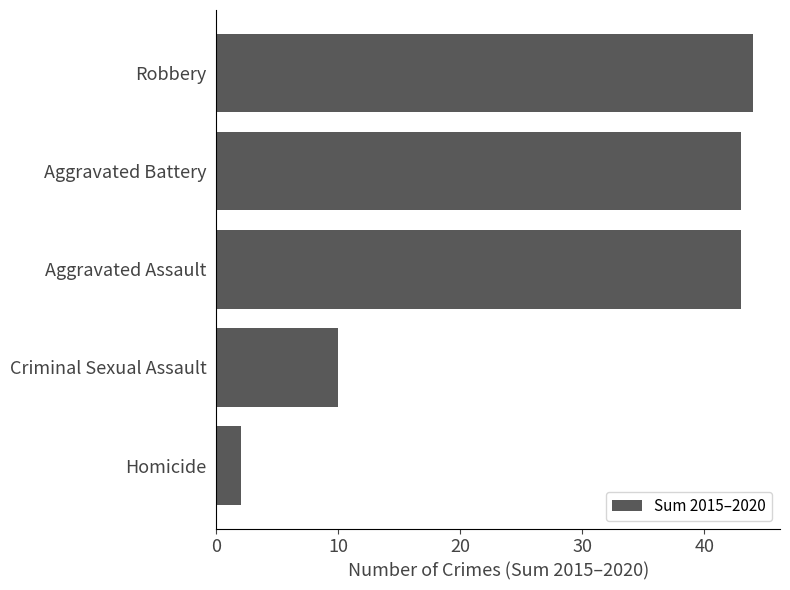

What is the sum of all values?

142